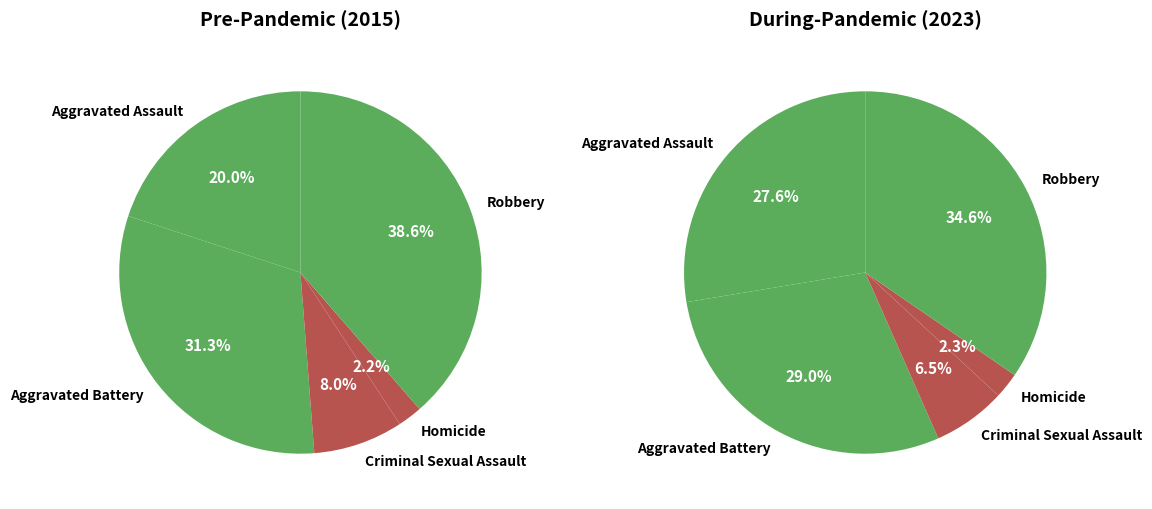

The Aggravated Assault slice represents 33% of the pie. True or false?

False